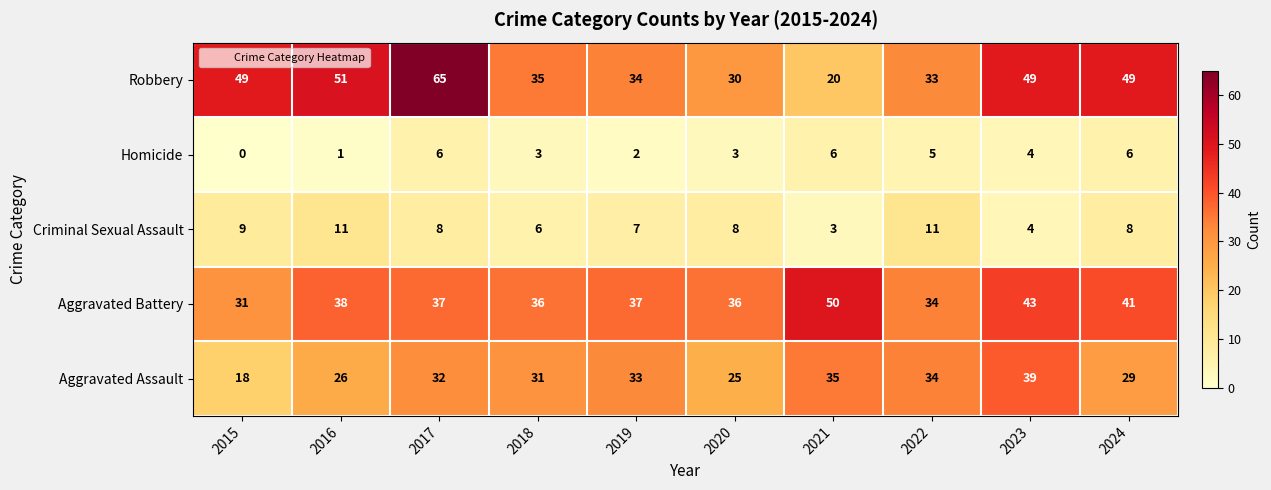

Which series has the largest total across all categories?

Robbery